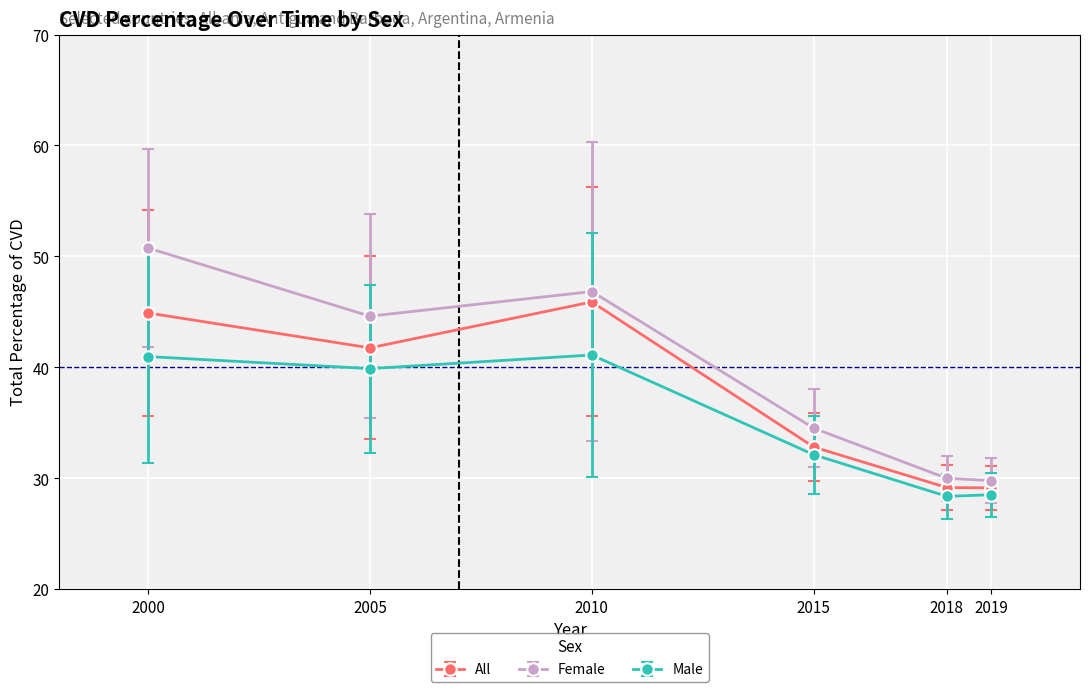

Which series has the widest spread of values?

Female